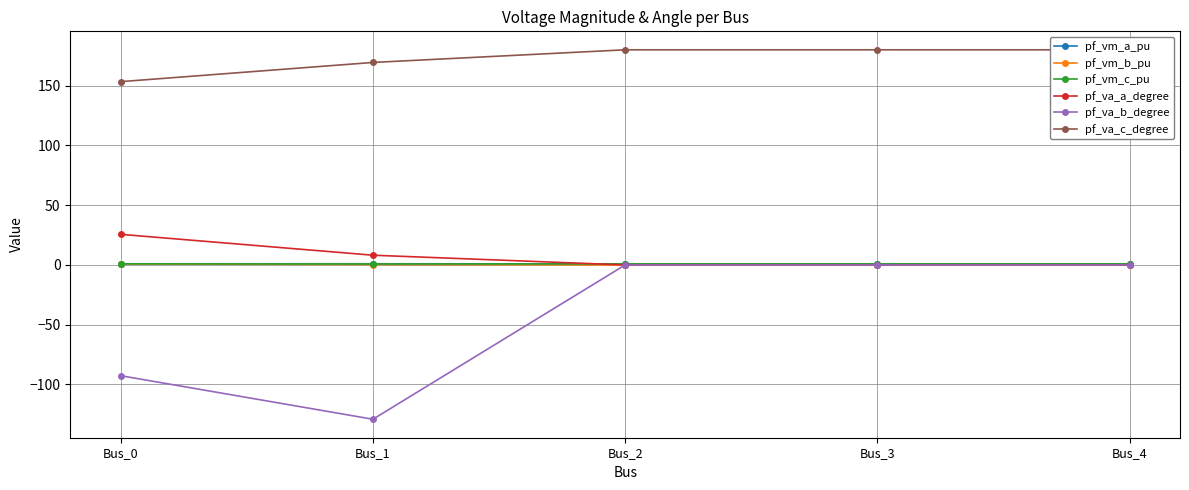

True or false: pf_vm_b_pu has more than 2 points higher than both neighbors.

False